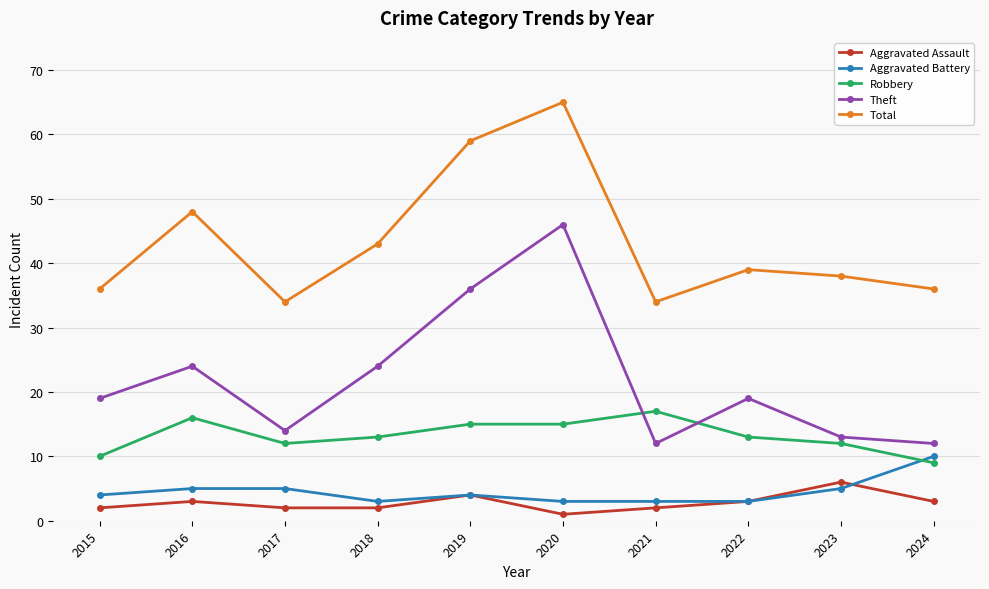

Rank the series at 2015 from lowest to highest value.

Aggravated Assault, Aggravated Battery, Robbery, Theft, Total